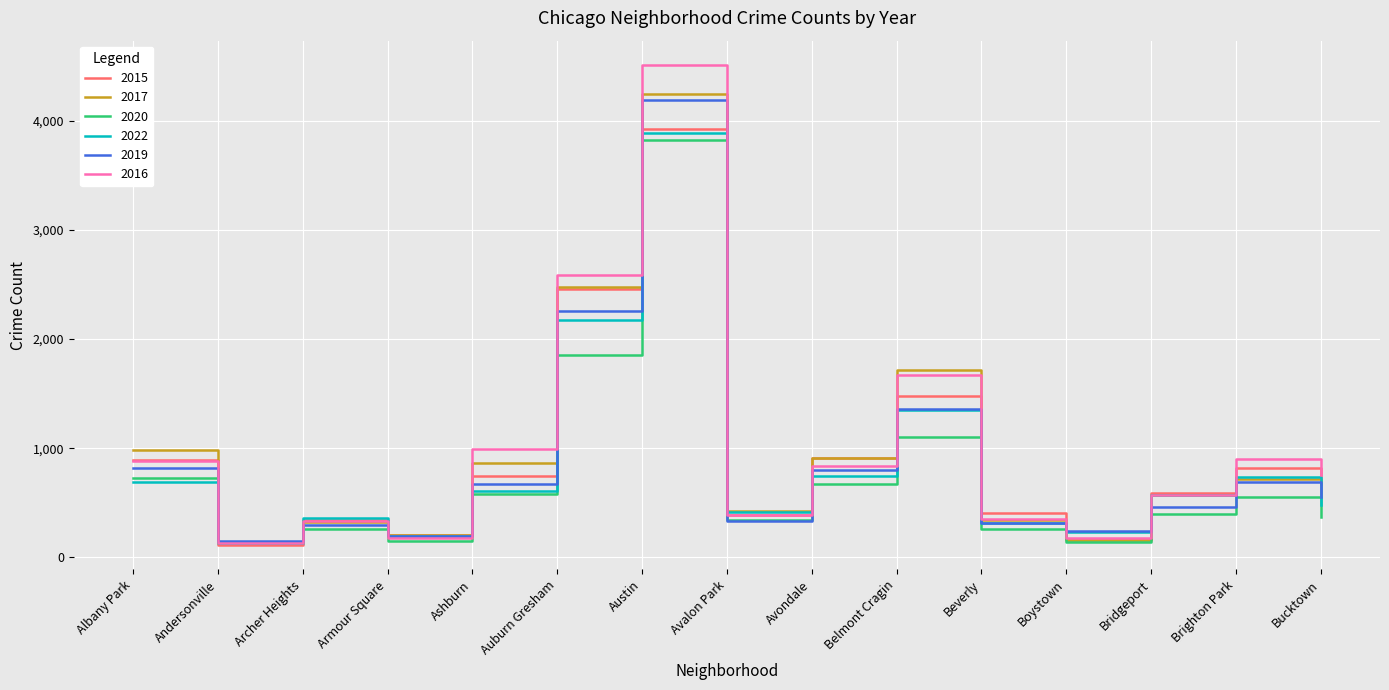

At which category is the sum across all series the highest?

Austin